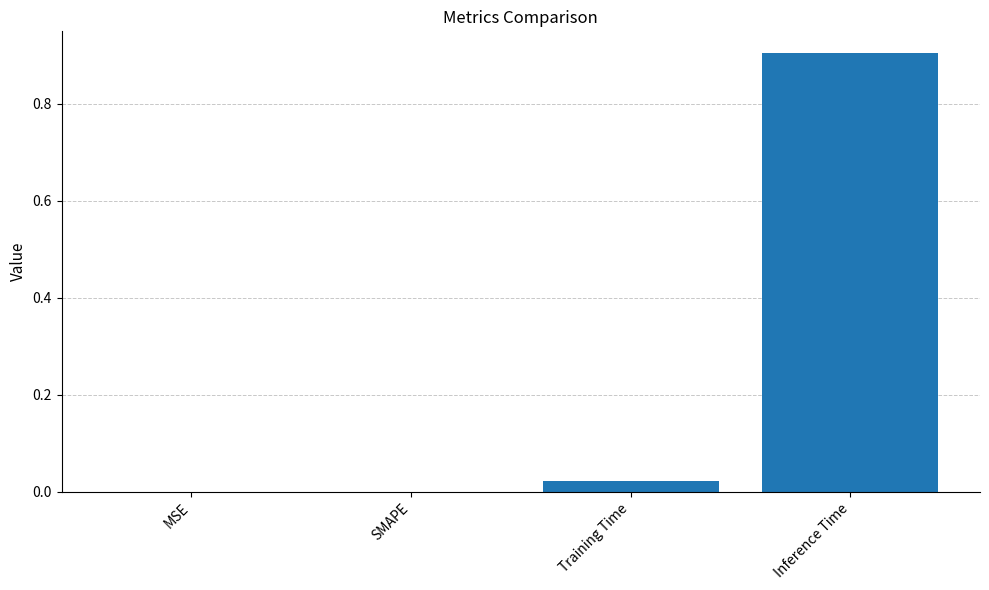

What is the sum of all values?

0.9